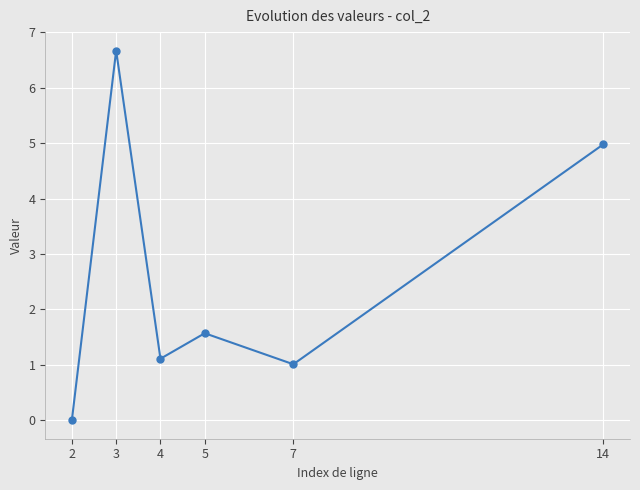

Rank the categories by value from highest to lowest.

3, 14, 5, 4, 7, 2